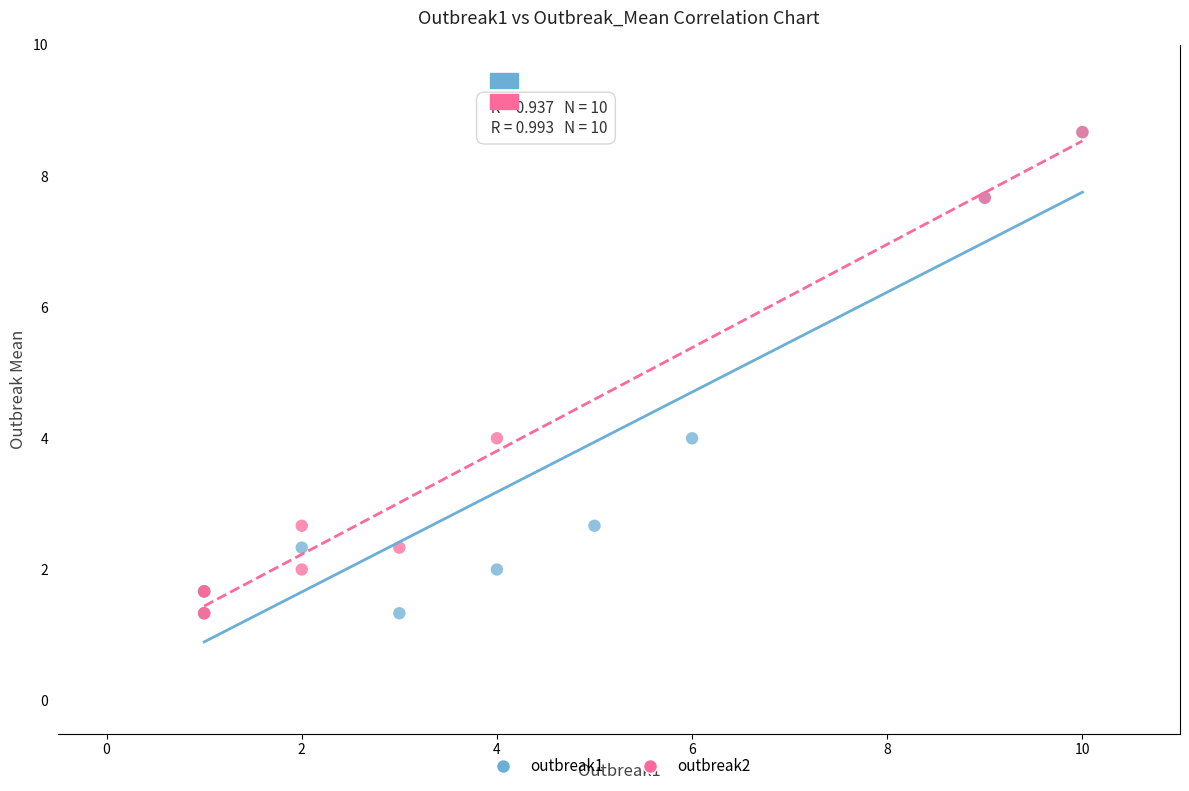

What are all the series names shown in the legend?

outbreak1, outbreak2